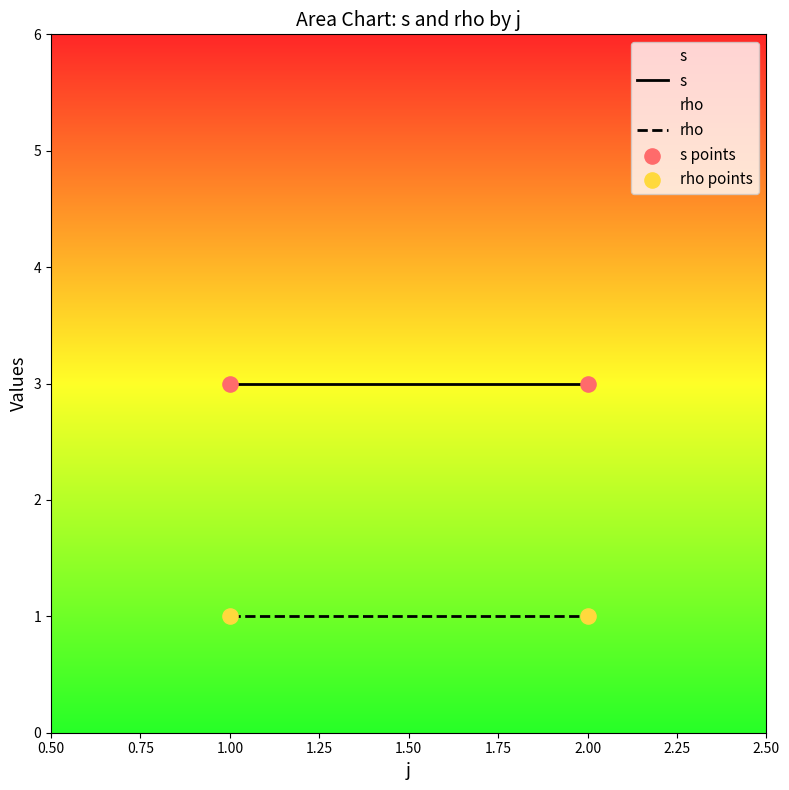

List the coordinates of all points in the rho points series as (X, Y) pairs, reading left to right.

(1, 1)  (2, 1)